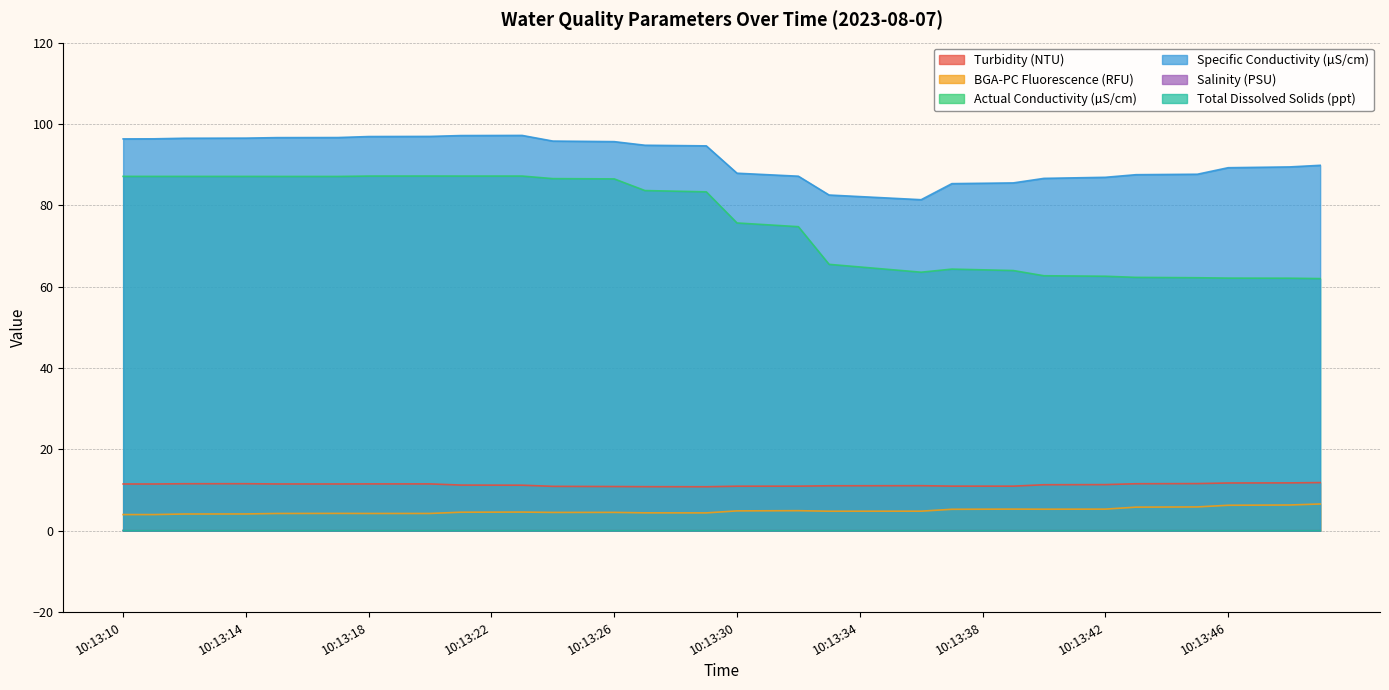

At which label does BGA-PC Fluorescence (RFU) reach its minimum?

10:13:10